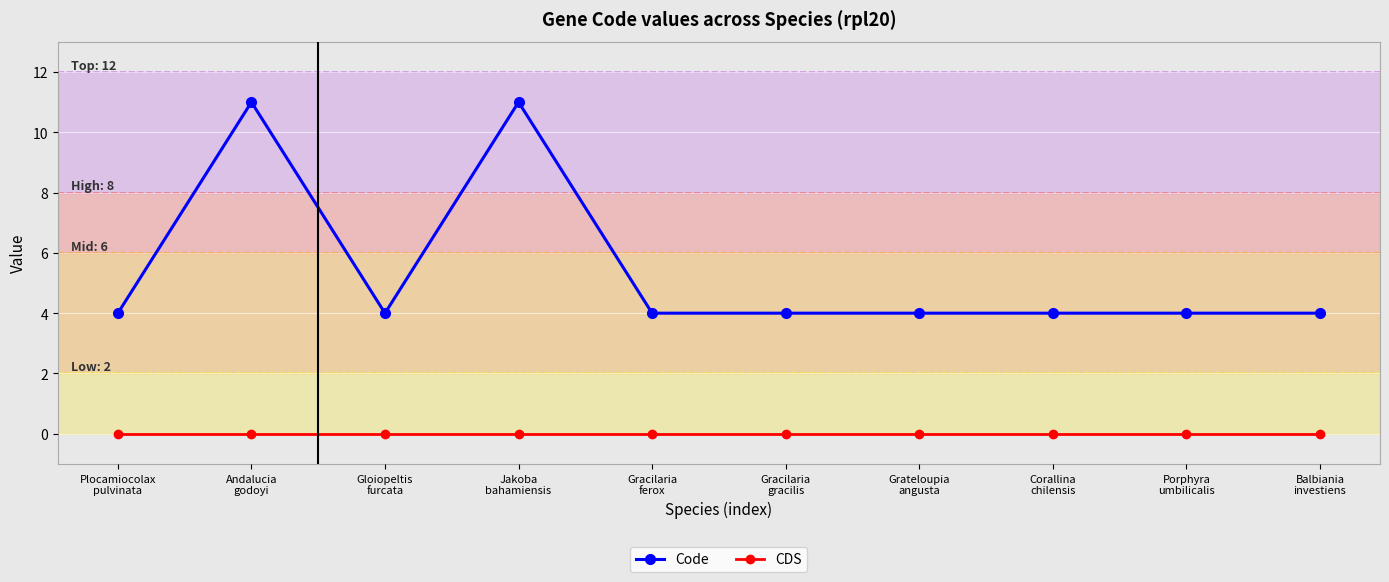

What is the minimum value for Code?

4